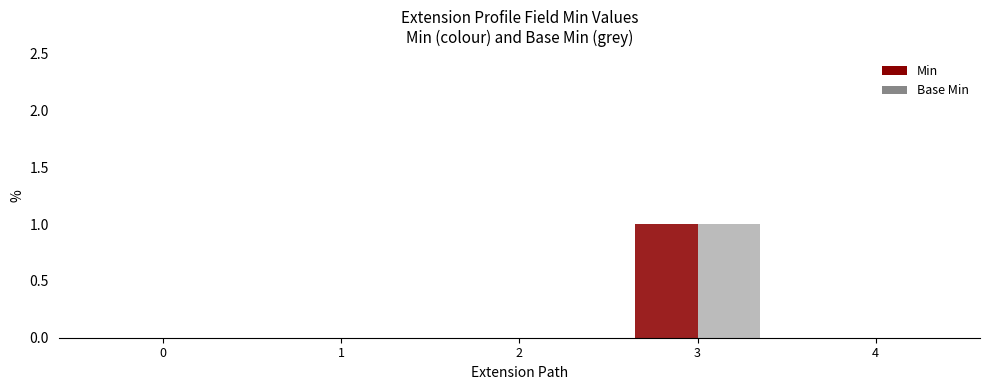

Reading left to right, extract all data points from this chart.

Min: 0	0	0	1	0
Base Min: 0	0	0	1	0